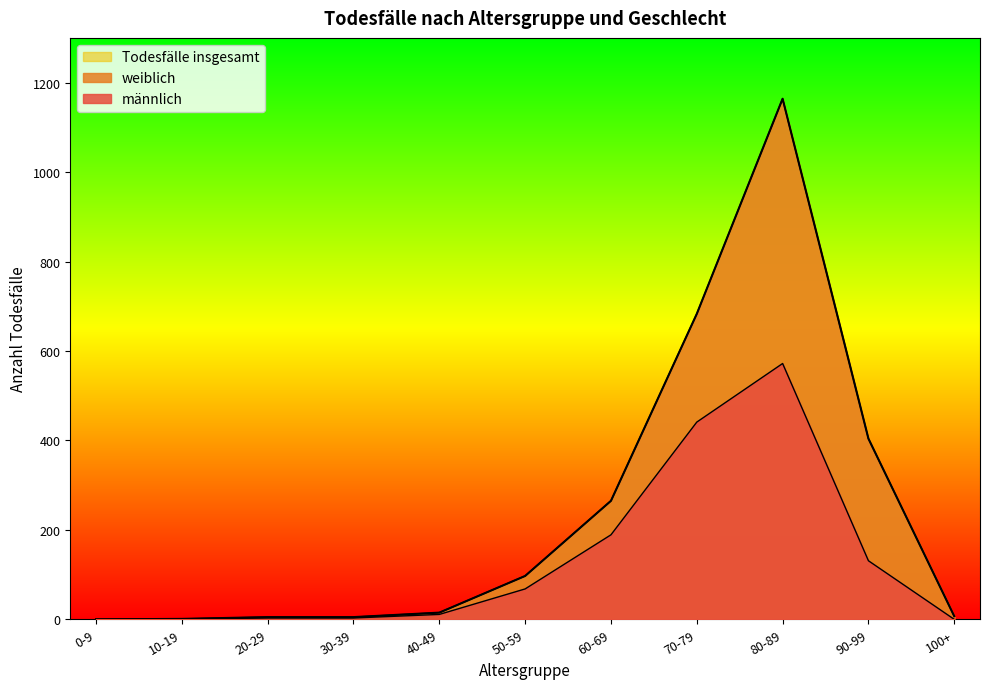

True or false: männlich has a value of 27 at 50-59.

False